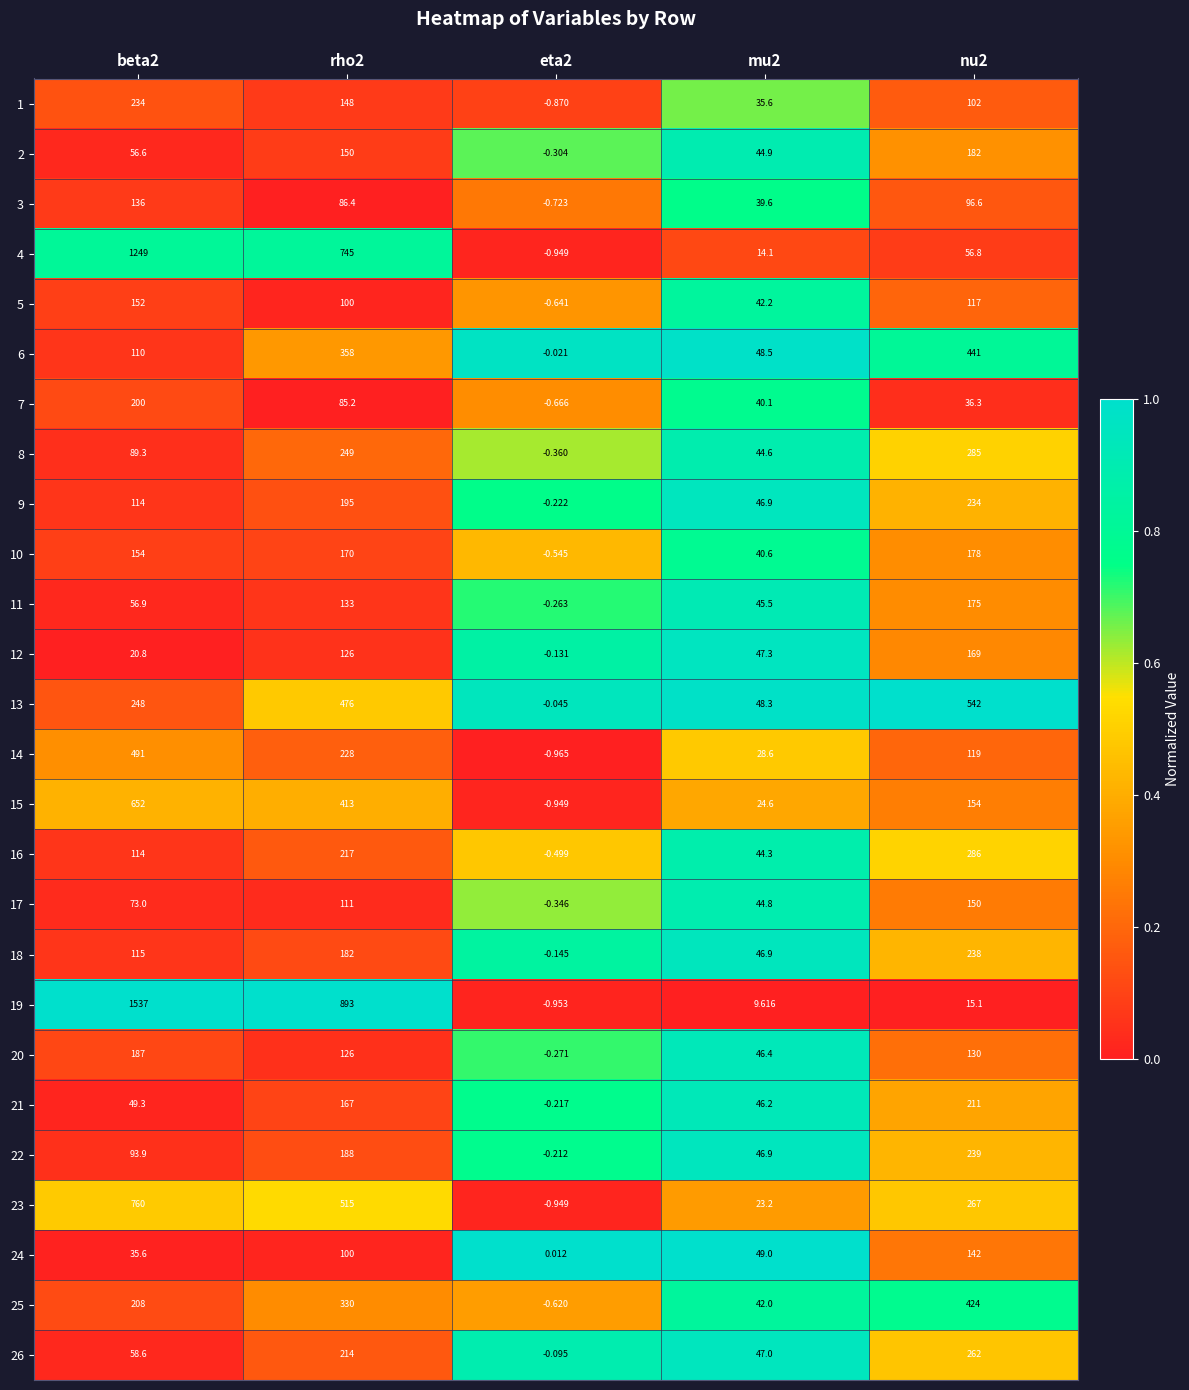

How many positive values does the 9 series have?

4